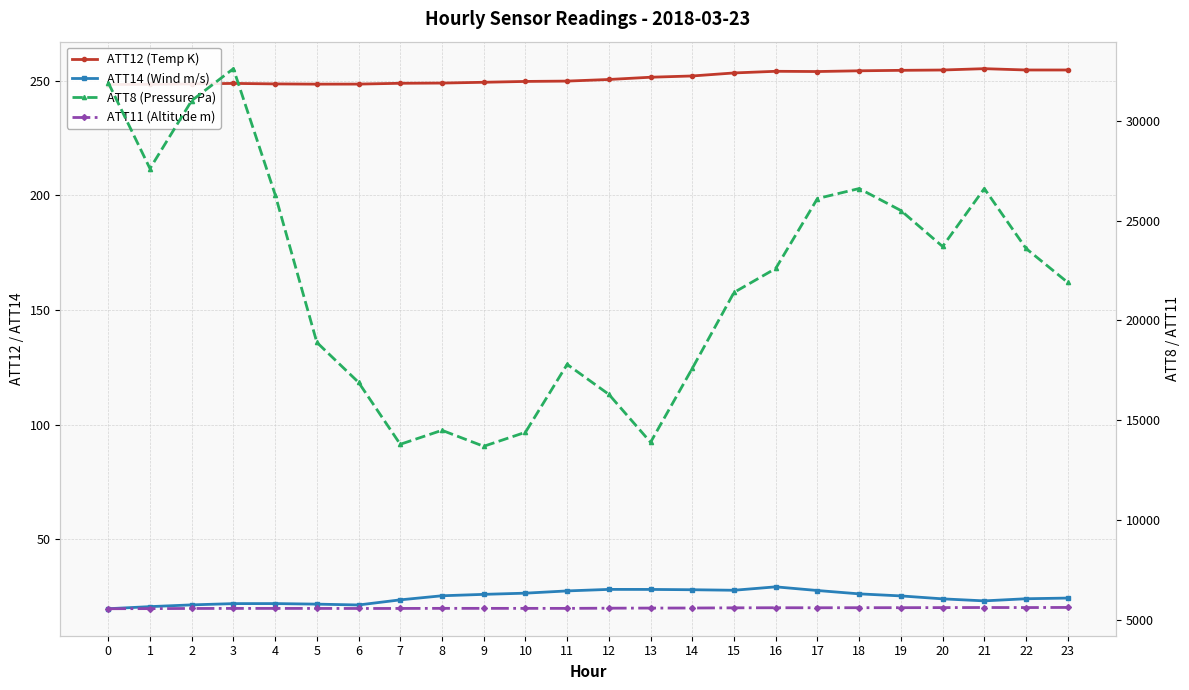

Reading left to right, transcribe all the data shown in this chart.

ATT12 (Temp K): 248.3	248.4	248.6	248.8	248.6	248.5	248.5	248.8	248.9	249.3	249.7	249.8	250.5	251.5	252.0	253.3	254.1	254.0	254.3	254.5	254.6	255.2	254.6	254.6
ATT14 (Wind m/s): 19.8	20.7	21.5	22.0	22.0	21.8	21.4	23.7	25.5	26.1	26.6	27.6	28.2	28.2	28.1	27.9	29.3	27.7	26.3	25.4	24.1	23.2	24.2	24.5
ATT8 (Pressure Pa): 31900.0	27600.0	31000.0	32600.0	26300.0	18900.0	16900.0	13800.0	14500.0	13700.0	14400.0	17800.0	16300.0	13900.0	17600.0	21400.0	22600.0	26100.0	26600.0	25500.0	23700.0	26600.0	23600.0	21900.0
ATT11 (Altitude m): 5570.6	5575.5	5583.1	5586.2	5586.1	5585.5	5583.2	5584.7	5589.0	5588.5	5588.3	5587.6	5597.2	5602.6	5605.7	5615.1	5619.4	5618.6	5621.2	5622.5	5626.6	5631.1	5628.6	5634.5